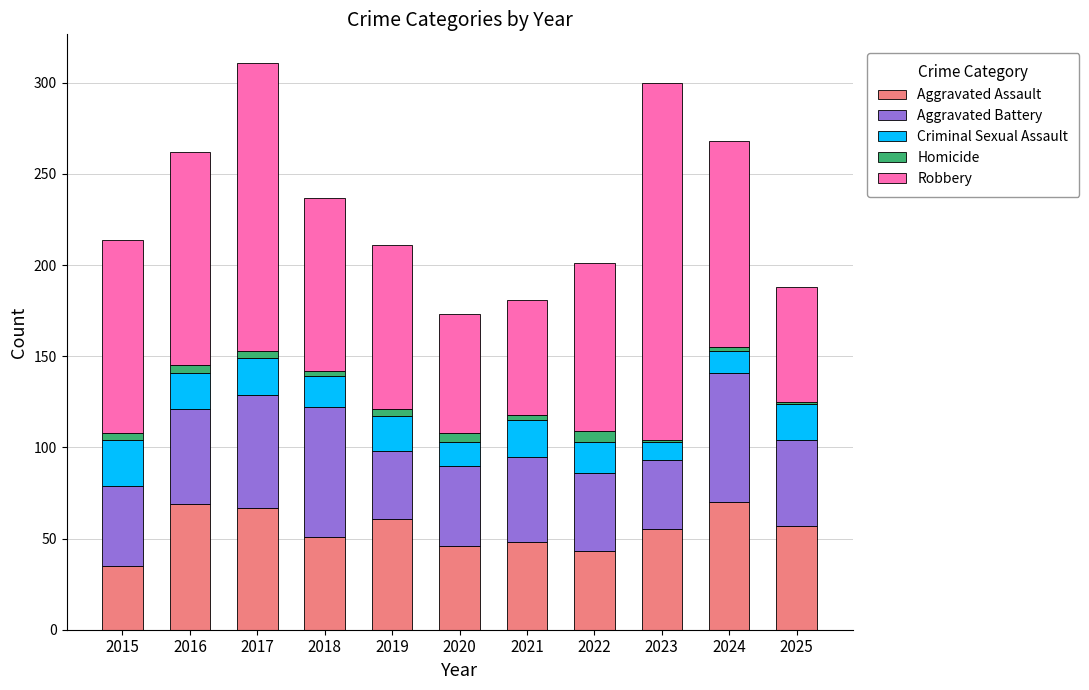

What is the maximum value for Aggravated Assault?

70